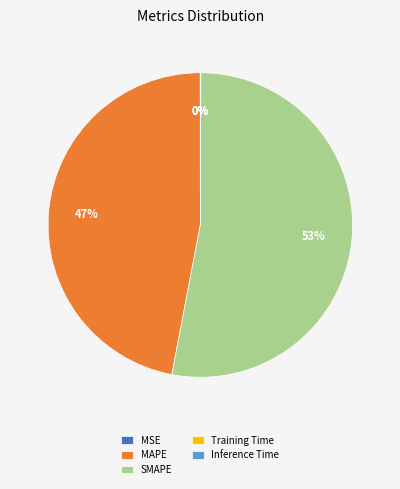

Which slice is the largest?

SMAPE